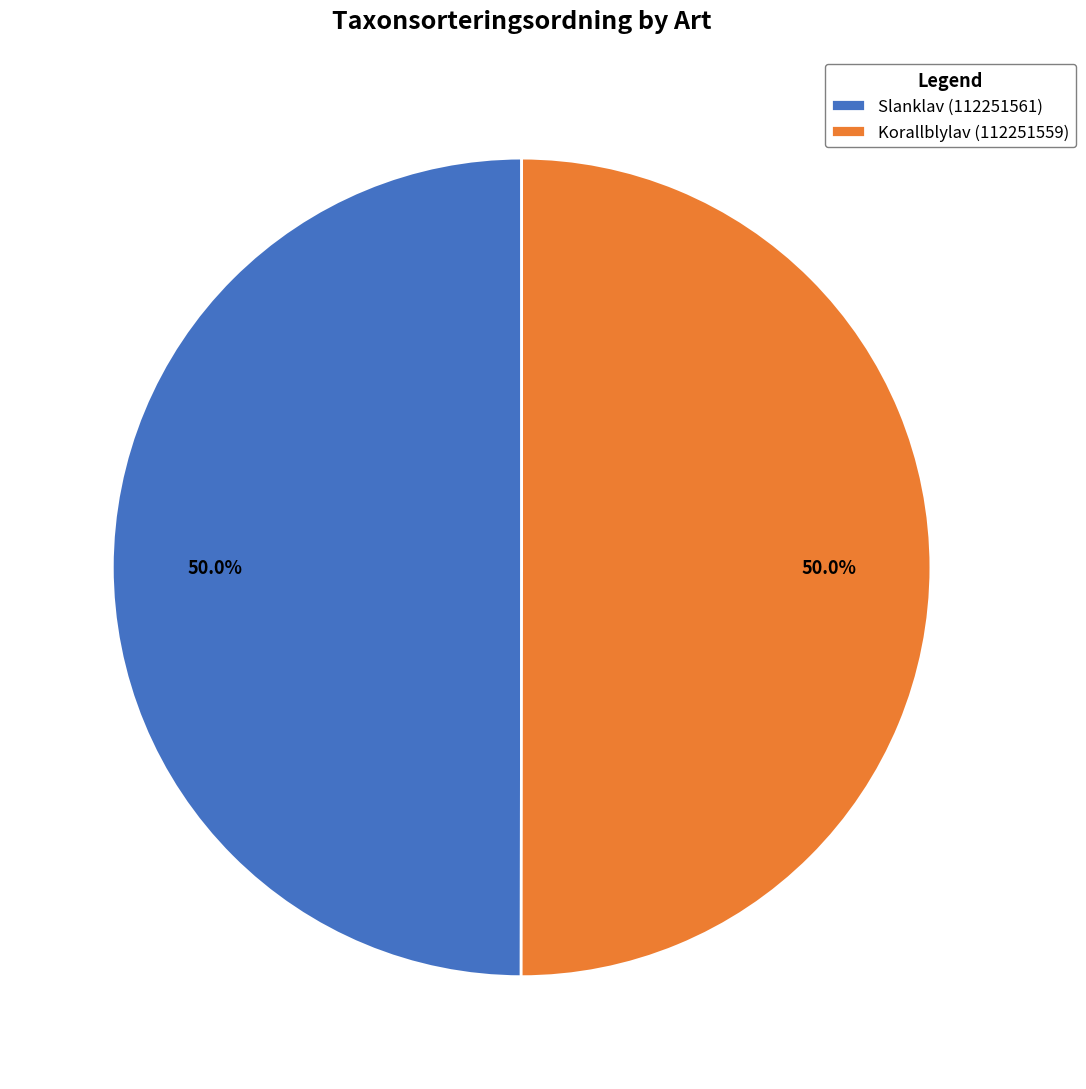

Is the sum of Korallblylav (112251559) and Slanklav (112251561) greater than half?

Yes